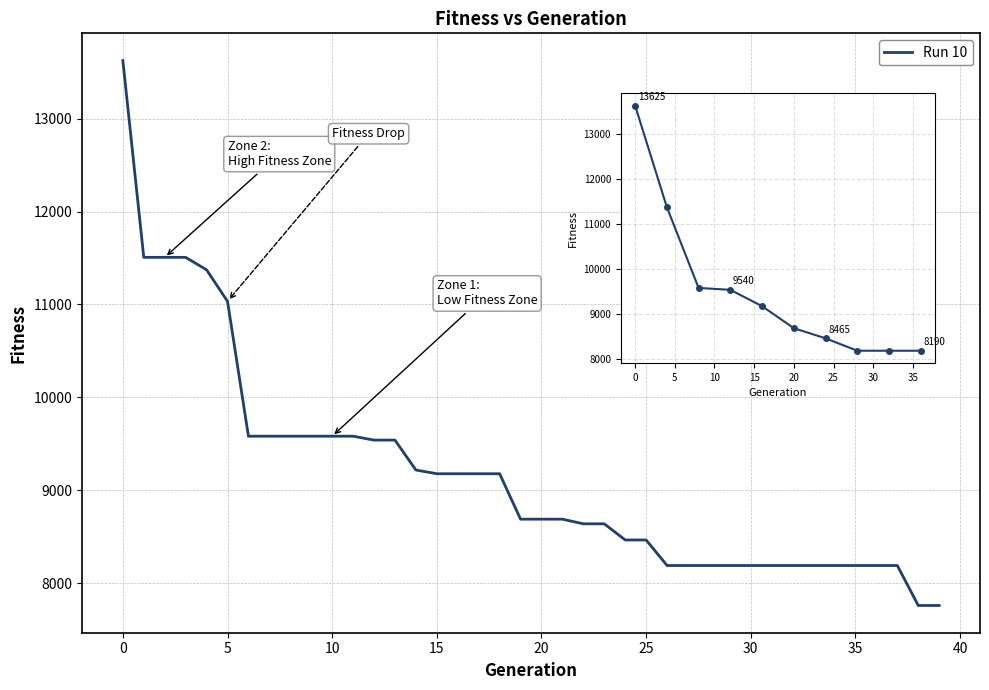

What is the minimum value shown in the chart?

7760